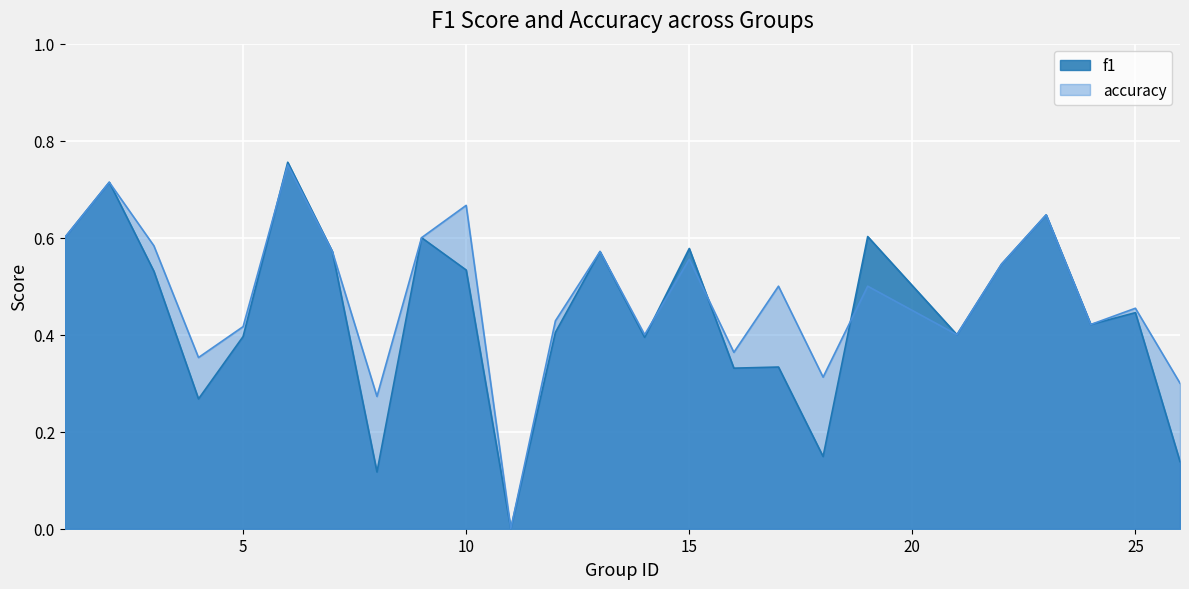

Reading left to right, what are all the values shown in this chart?

f1: 0.6	0.7	0.5	0.3	0.4	0.8	0.6	0.1	0.6	0.5	0.0	0.4	0.6	0.4	0.6	0.3	0.3	0.1	0.6	0.4	0.5	0.6	0.4	0.4	0.1
accuracy: 0.6	0.7	0.6	0.4	0.4	0.8	0.6	0.3	0.6	0.7	0.0	0.4	0.6	0.4	0.6	0.4	0.5	0.3	0.5	0.4	0.5	0.6	0.4	0.5	0.3